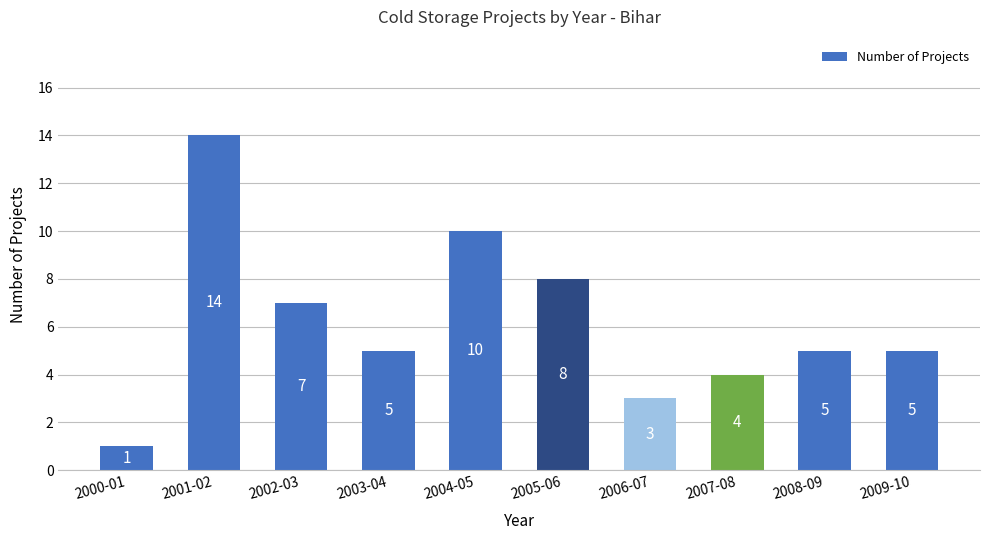

Reading left to right, transcribe all the data shown in this chart.

1	14	7	5	10	8	3	4	5	5